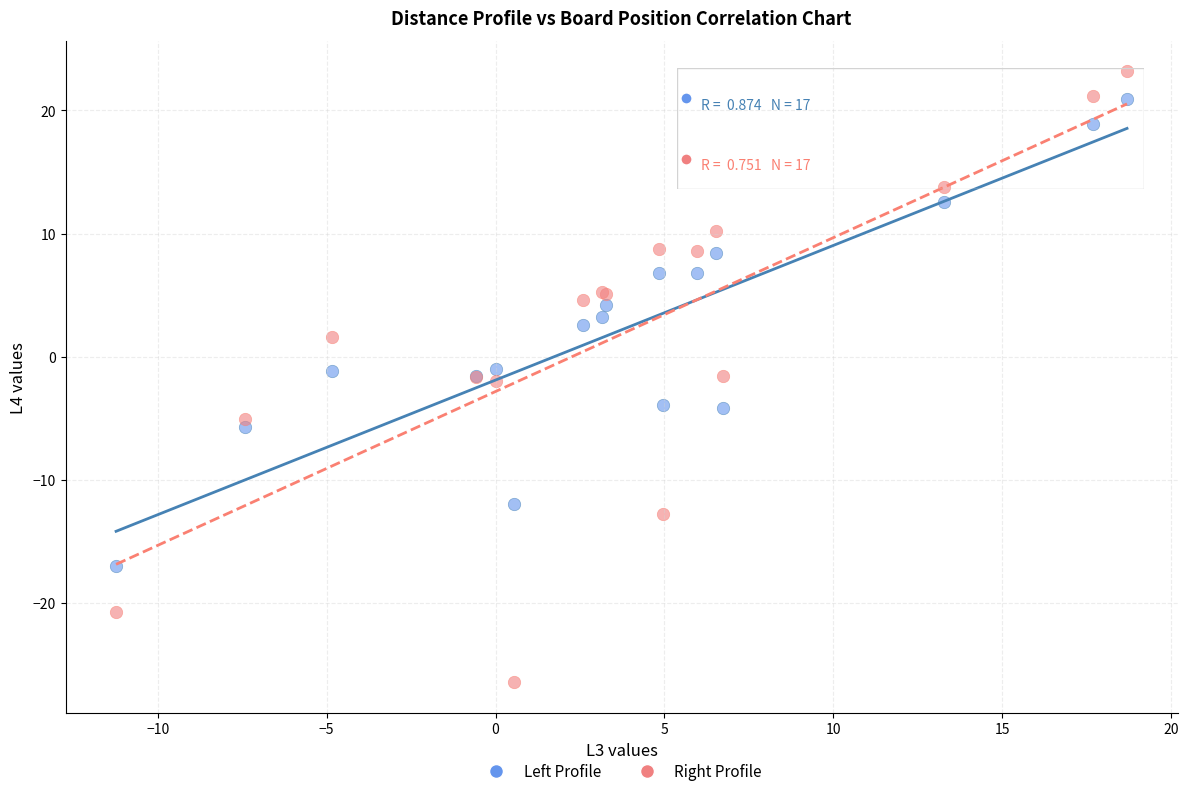

Which series contains the highest Y value?

Right Profile